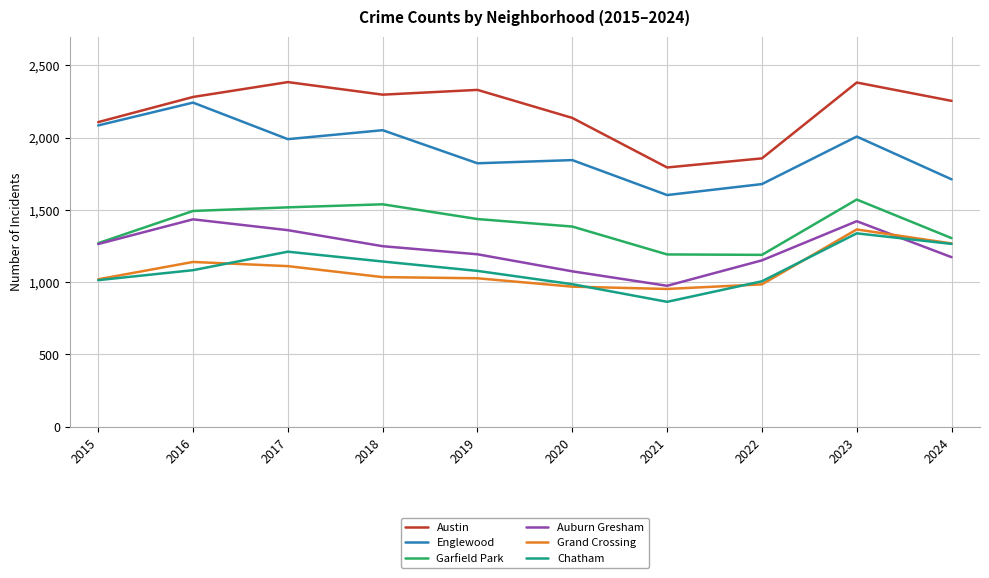

What is the difference between the maximum and minimum values in the Austin series?

591